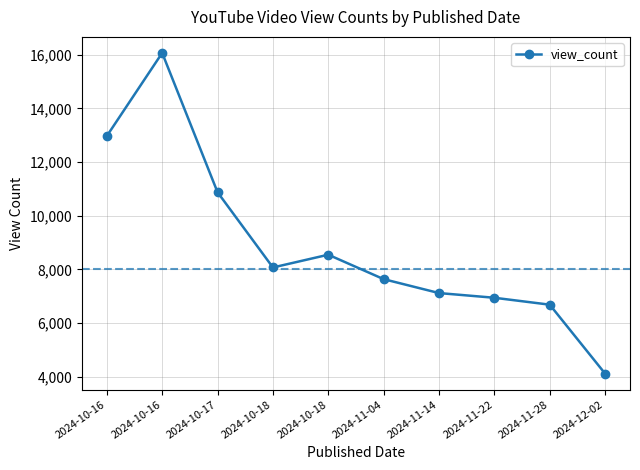

Rank the categories by value from lowest to highest.

2024-12-02, 2024-11-28, 2024-11-22, 2024-11-14, 2024-11-04, 2024-10-18, 2024-10-18, 2024-10-17, 2024-10-16, 2024-10-16